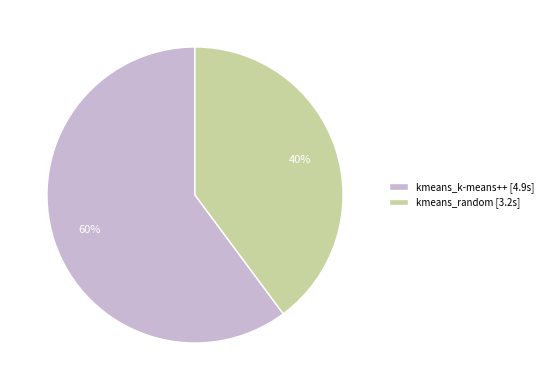

What is the ratio of the value at kmeans_k-means++ to the value at kmeans_random?

1.5